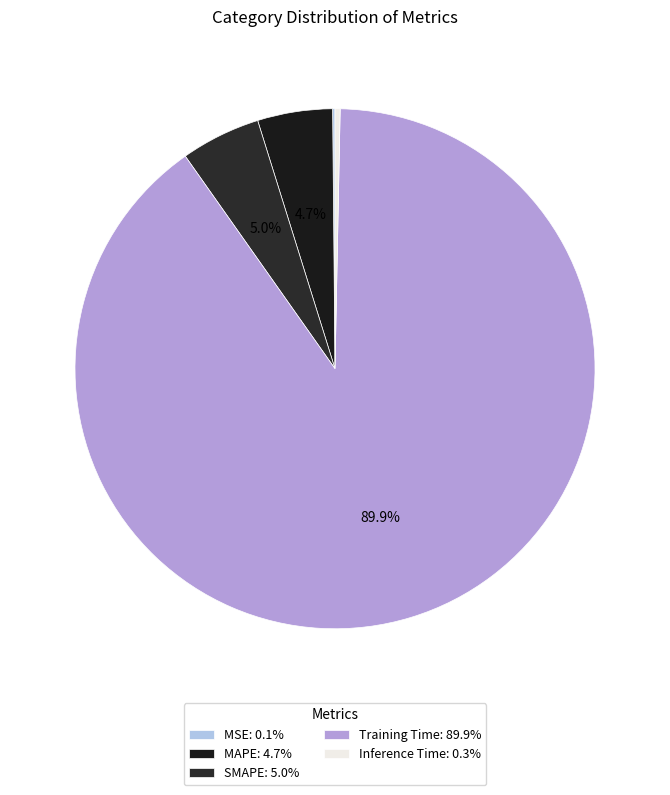

To the nearest percent, what is the average slice percentage?

20%